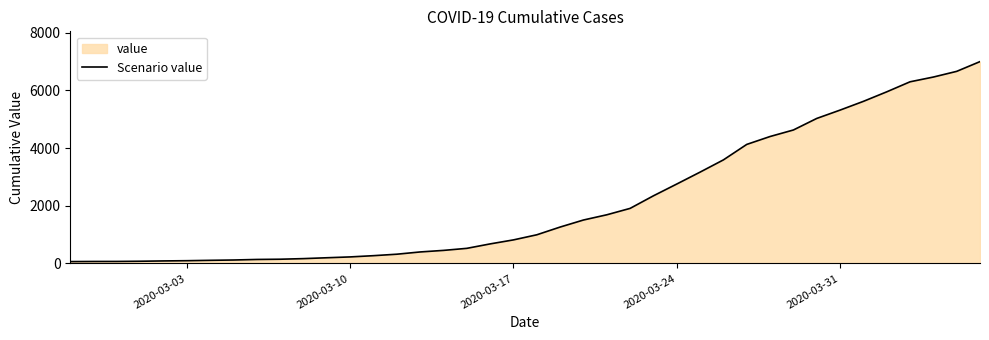

What is the greatest value displayed?

6995